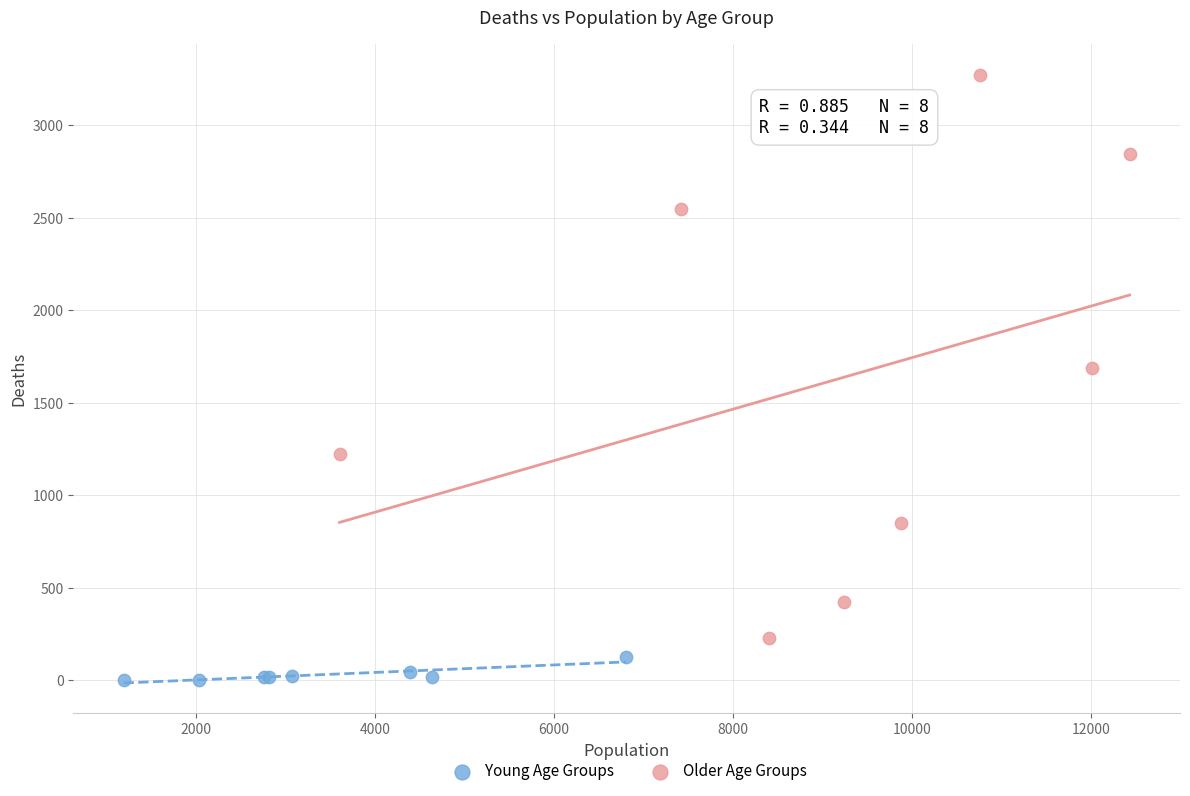

Which series contains the highest Y value?

Older Age Groups